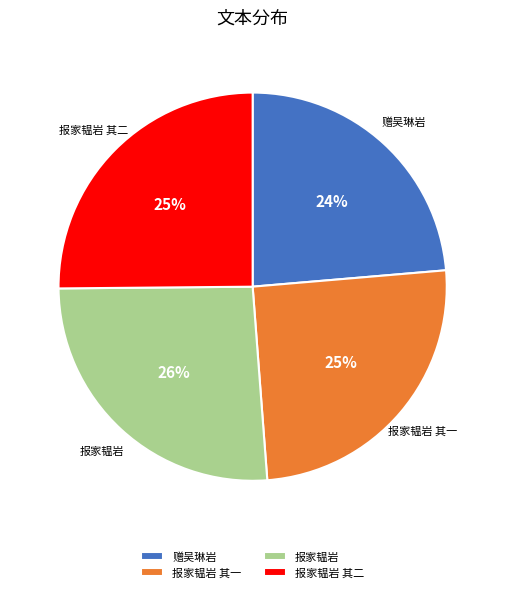

What is the ratio of the value at 报家韫岩 其一 to the value at 报家韫岩?

1.0